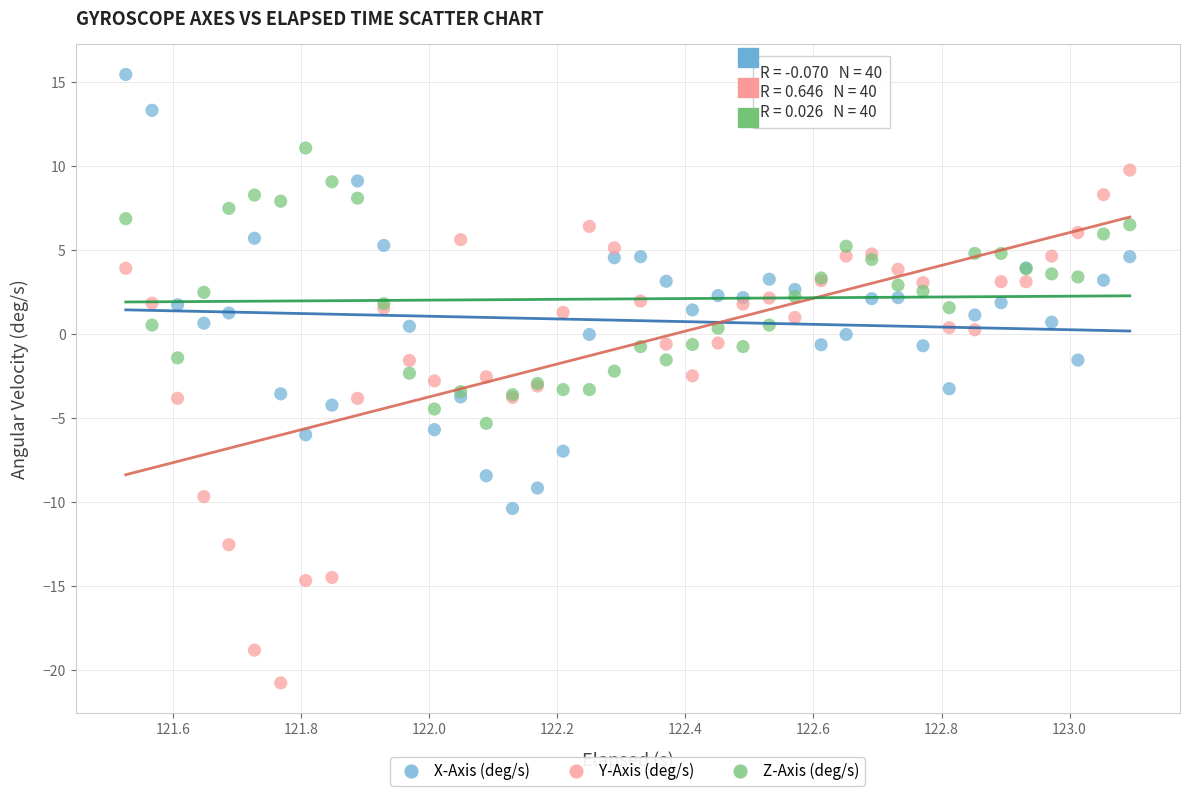

What are all the series names shown in the legend?

X-Axis (deg/s), Y-Axis (deg/s), Z-Axis (deg/s)